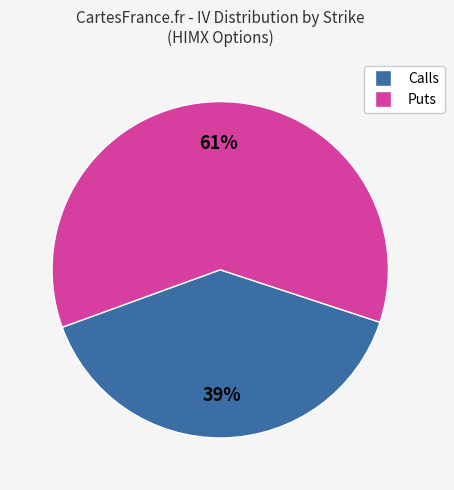

To the nearest percent, what is the average slice percentage?

50%